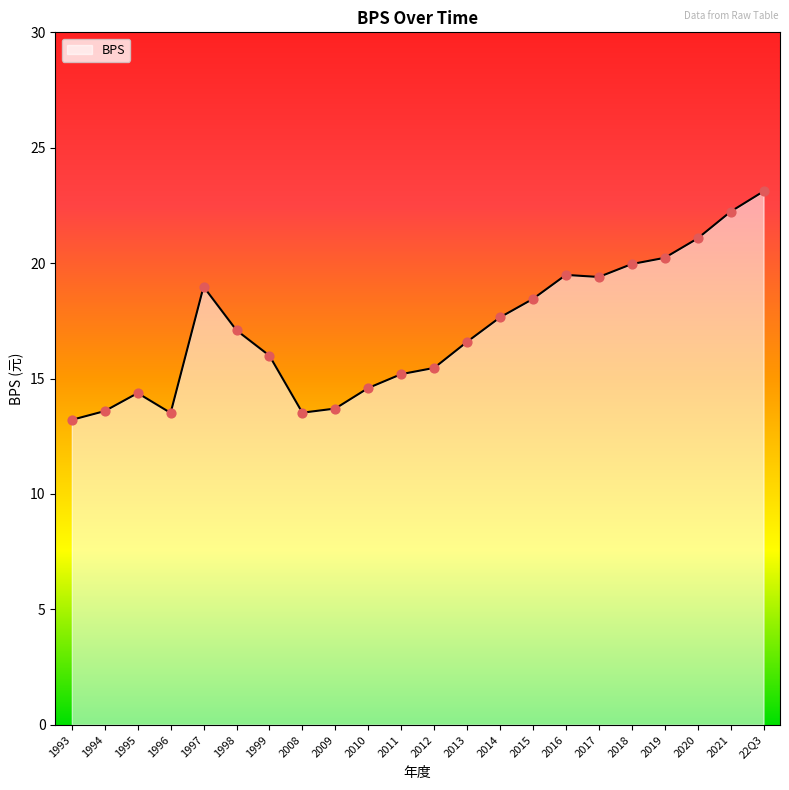

Which has a higher value, 2020 or 1993?

2020